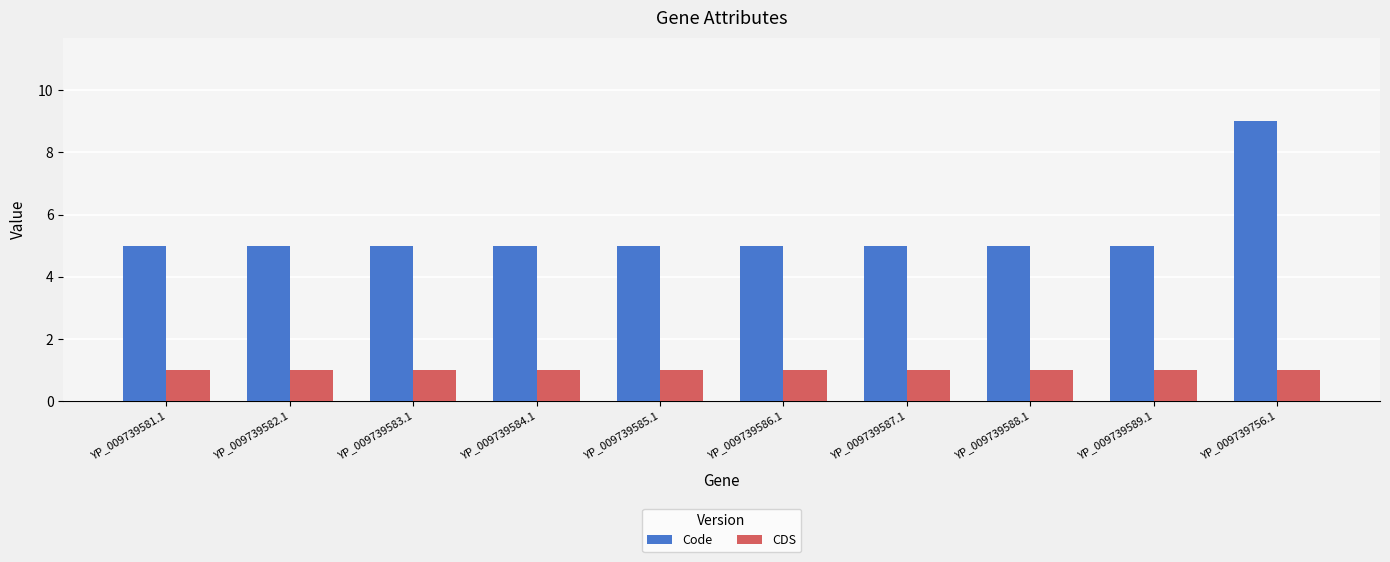

At which category is the sum across all series the highest?

YP_009739756.1